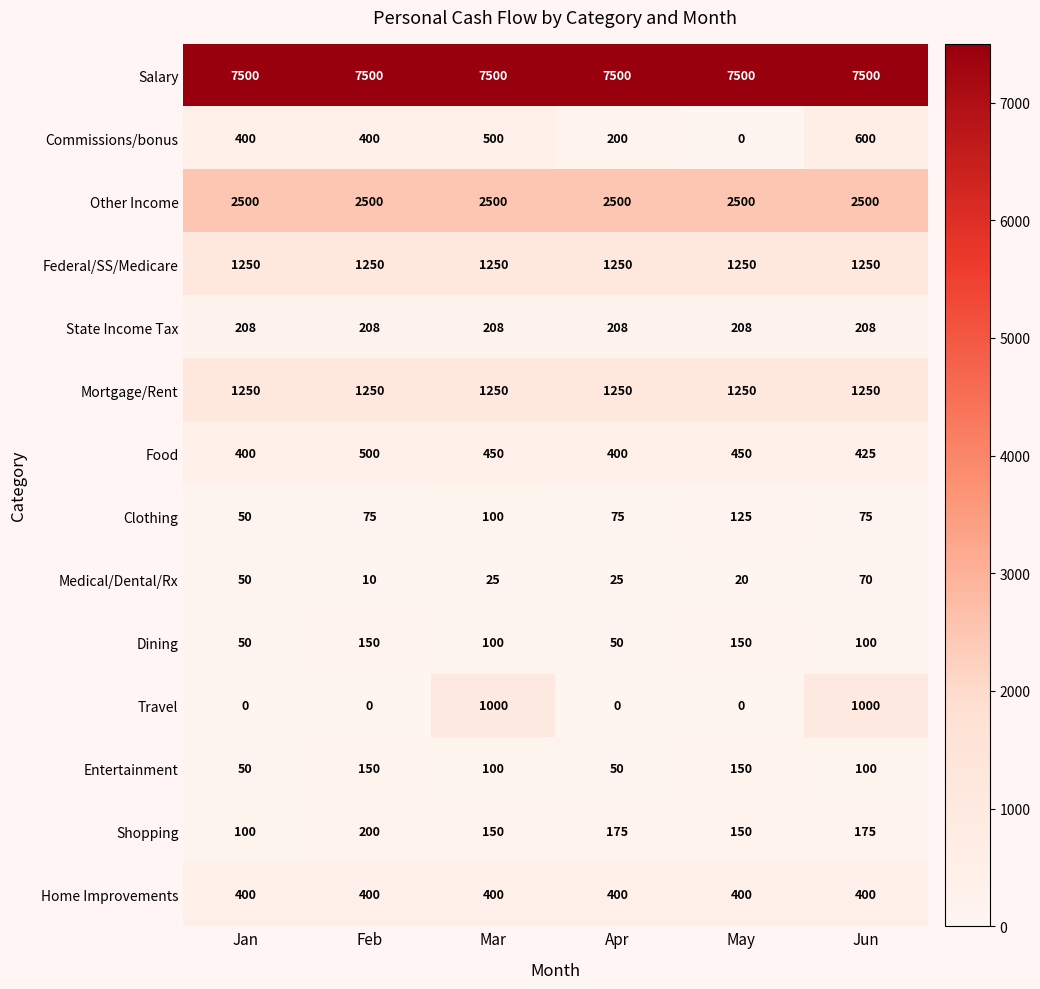

What is the difference between the maximum and second lowest values in the Commissions/bonus series?

400